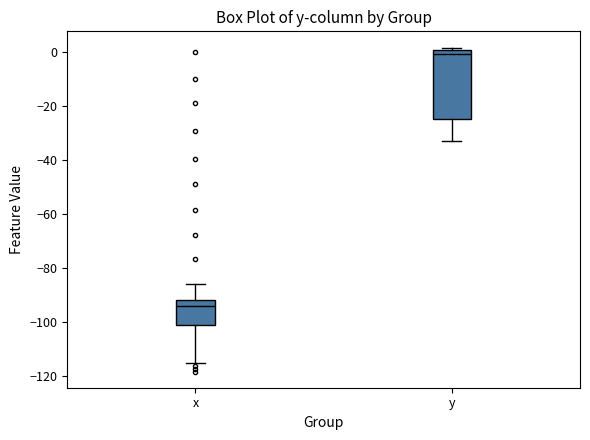

Which box has the highest median line?

y